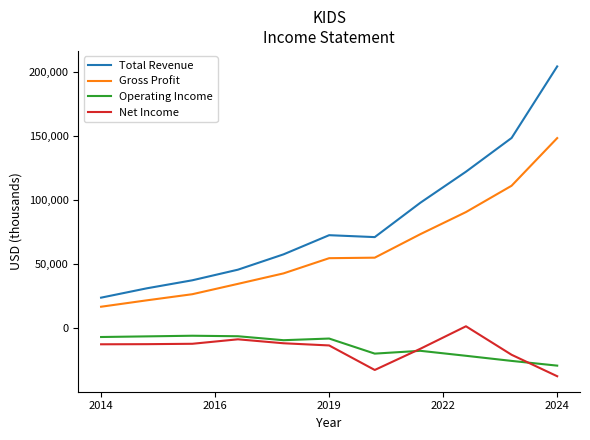

Which series has the largest range (max minus min)?

Total Revenue